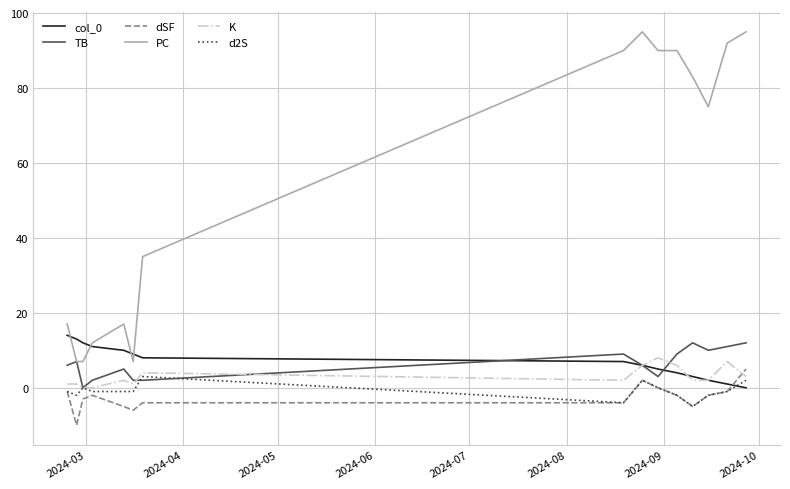

Which series has the largest total across all categories?

PC